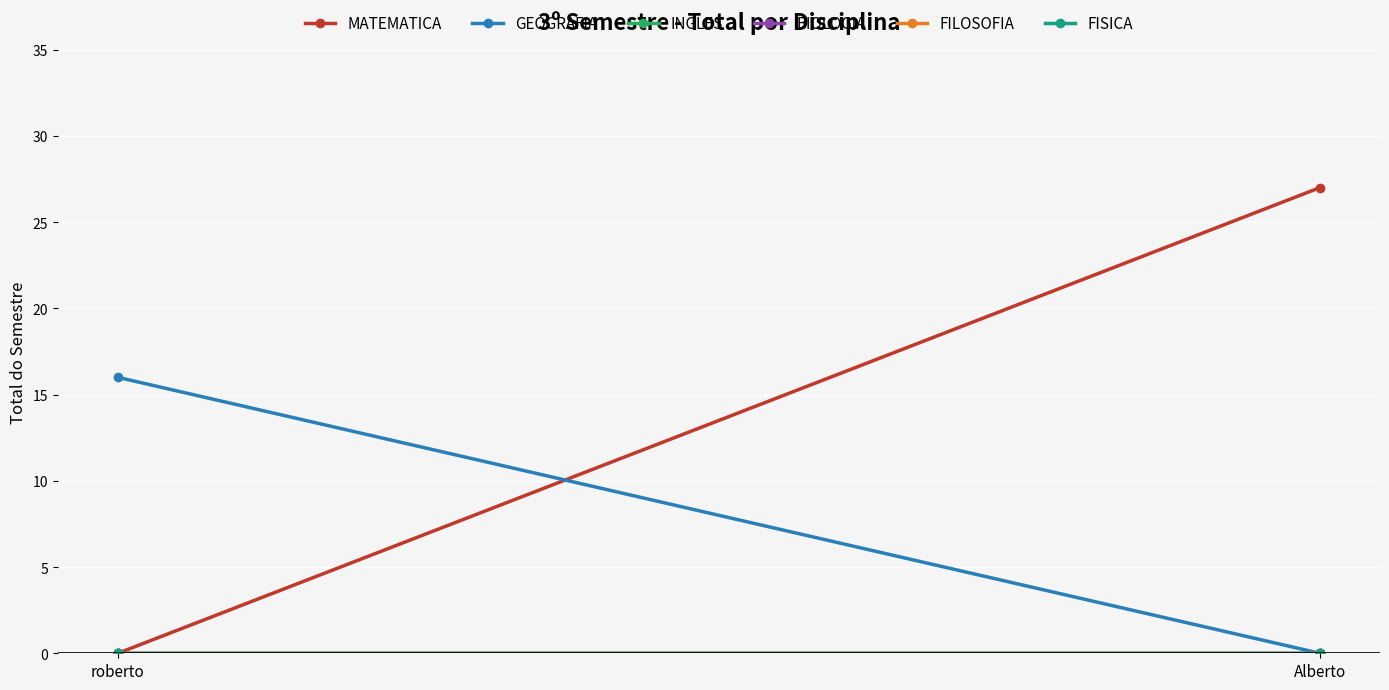

At which label does FISICA reach its peak?

roberto